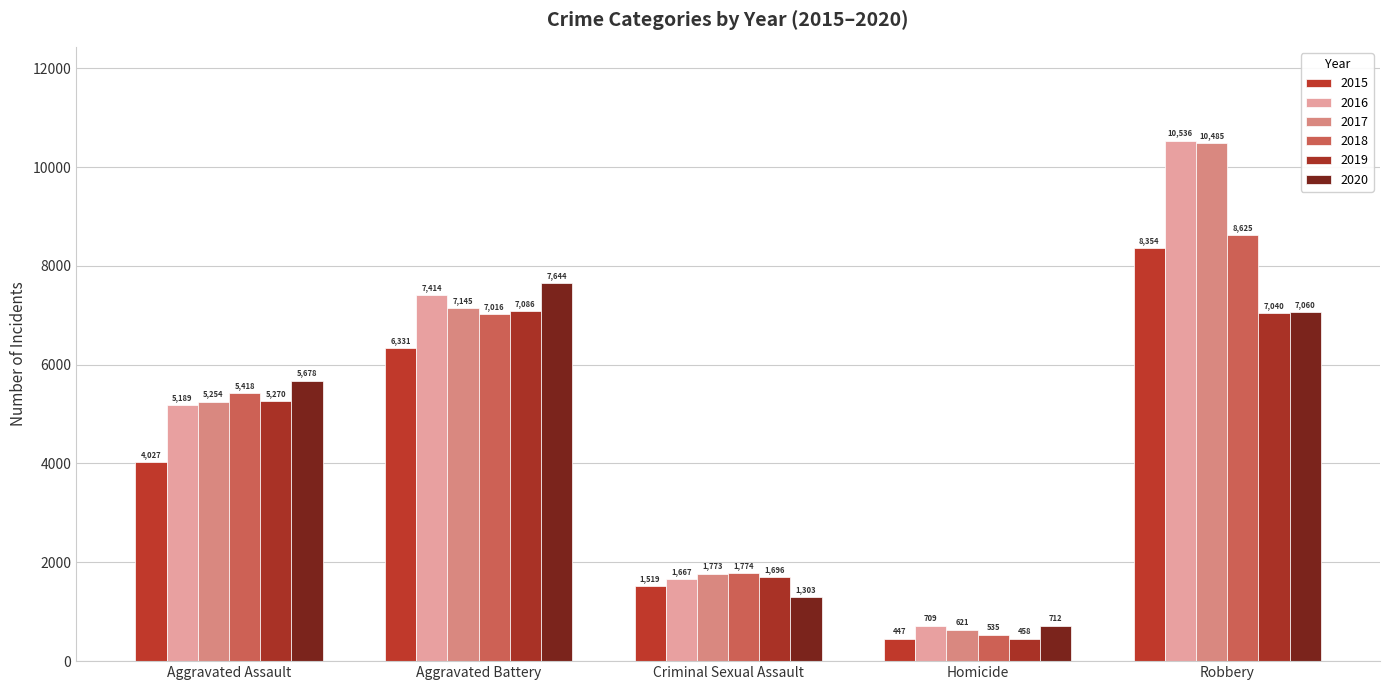

At Aggravated Assault, list the series in order from smallest to largest.

2015, 2016, 2017, 2019, 2018, 2020